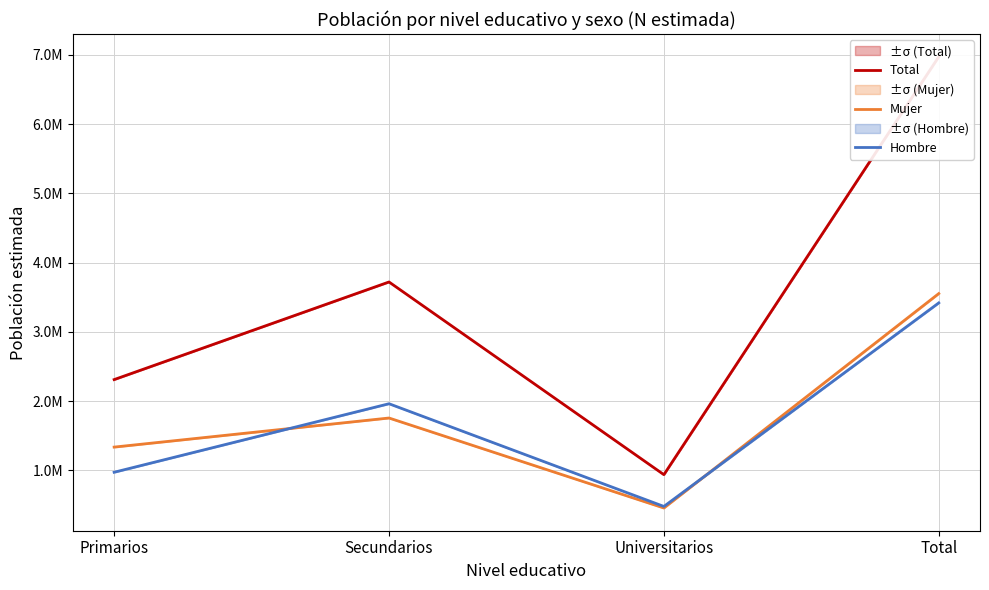

At how many categories does at least one series exceed 5143074?

1